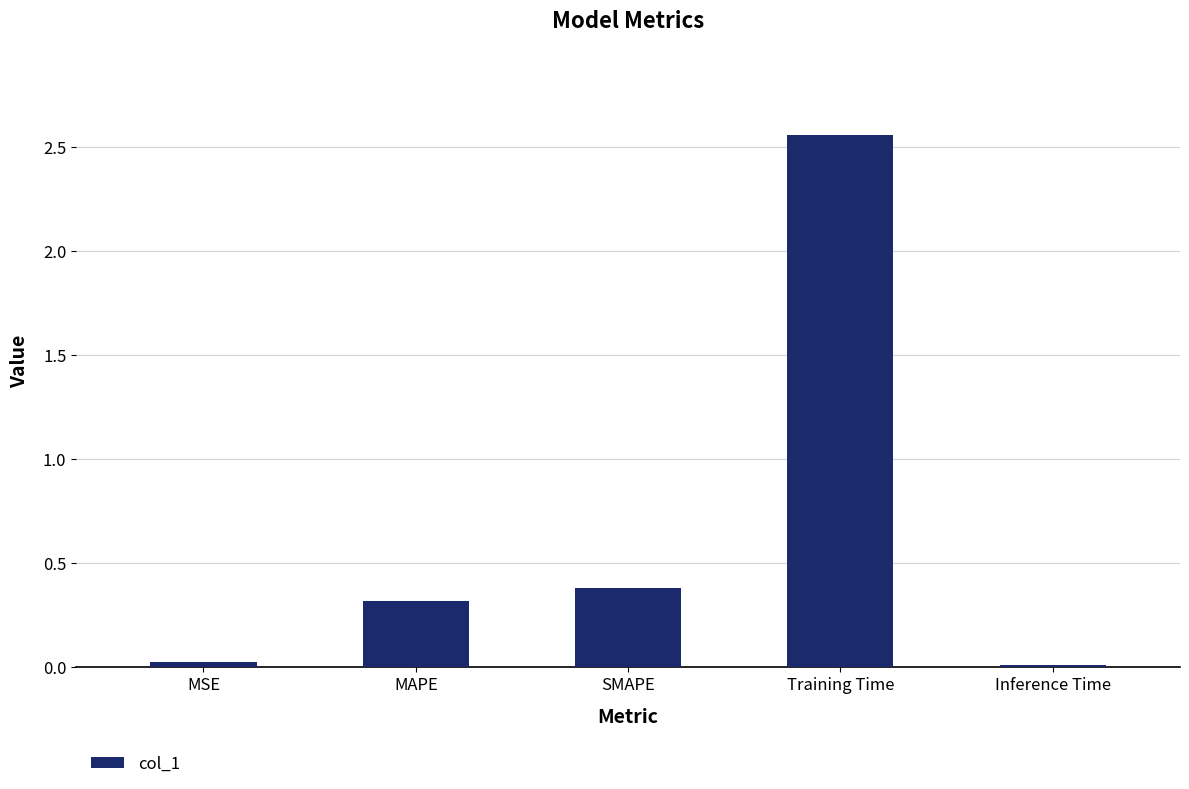

What is the difference between the second highest and second lowest values?

0.4